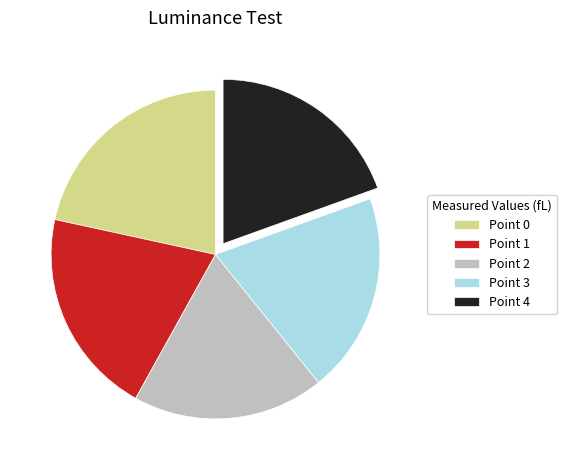

Which slice is the largest?

Point 0